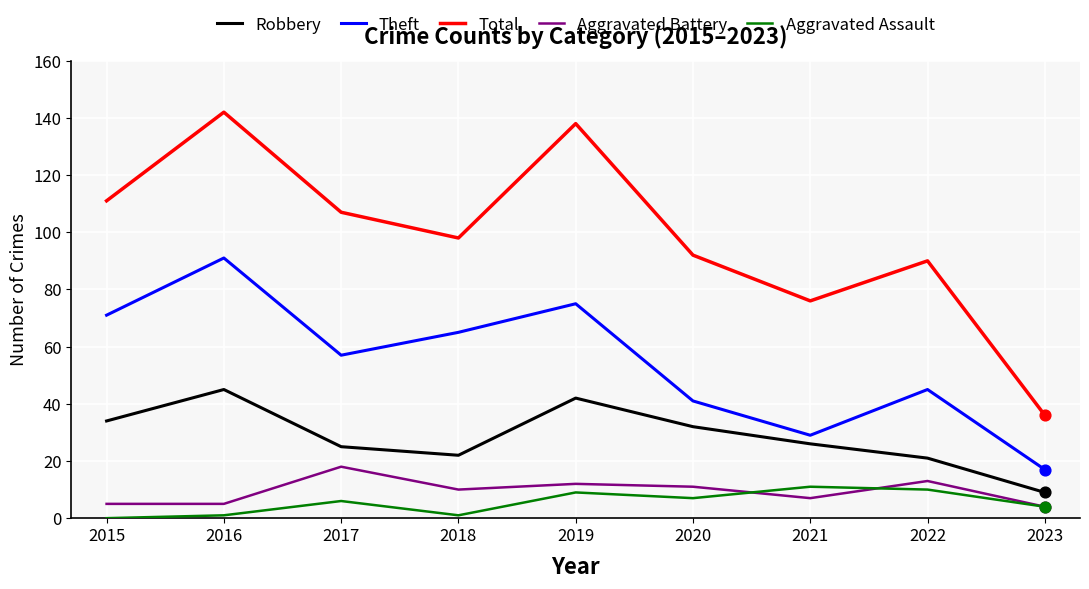

What is the total value across all series at 2022?

179